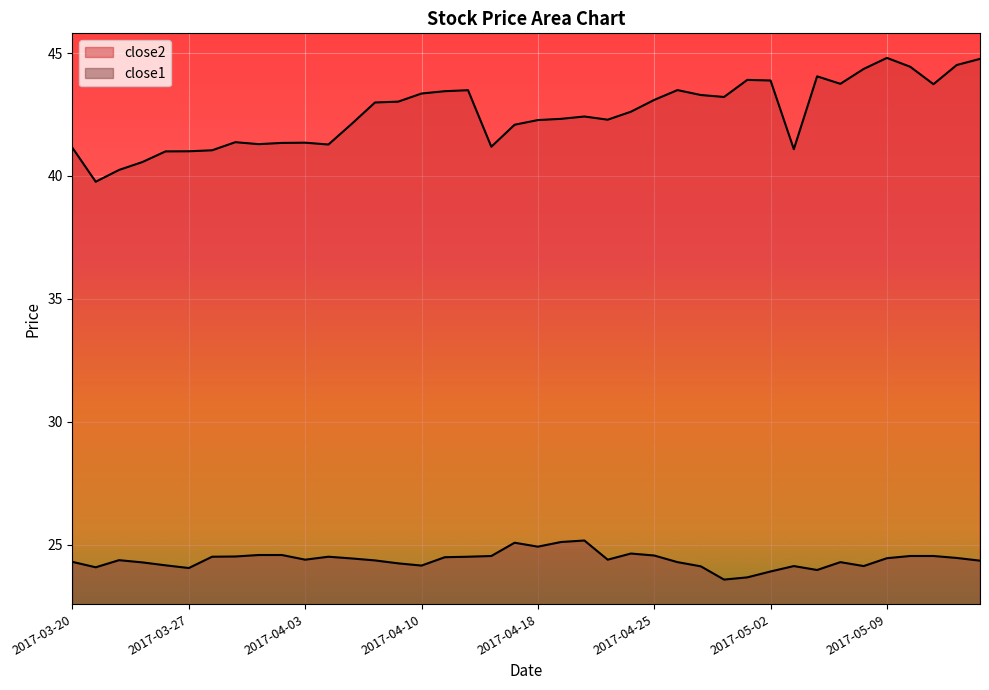

How many data points in close2 are less than 42?

14